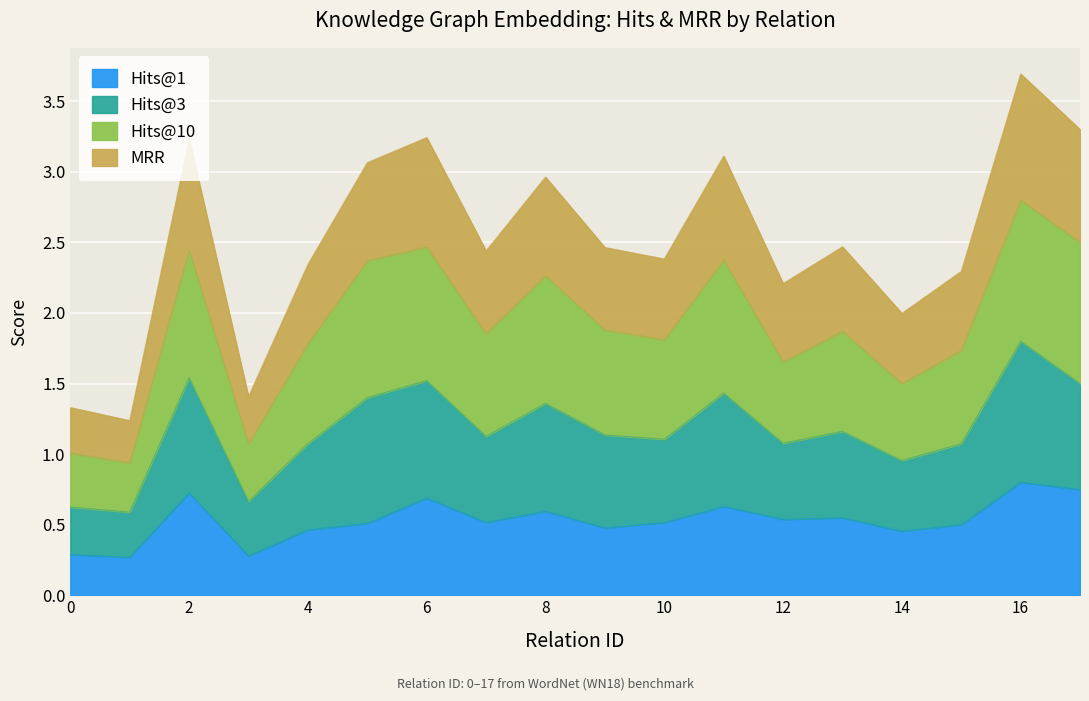

What is the maximum value shown in the chart?

3.7